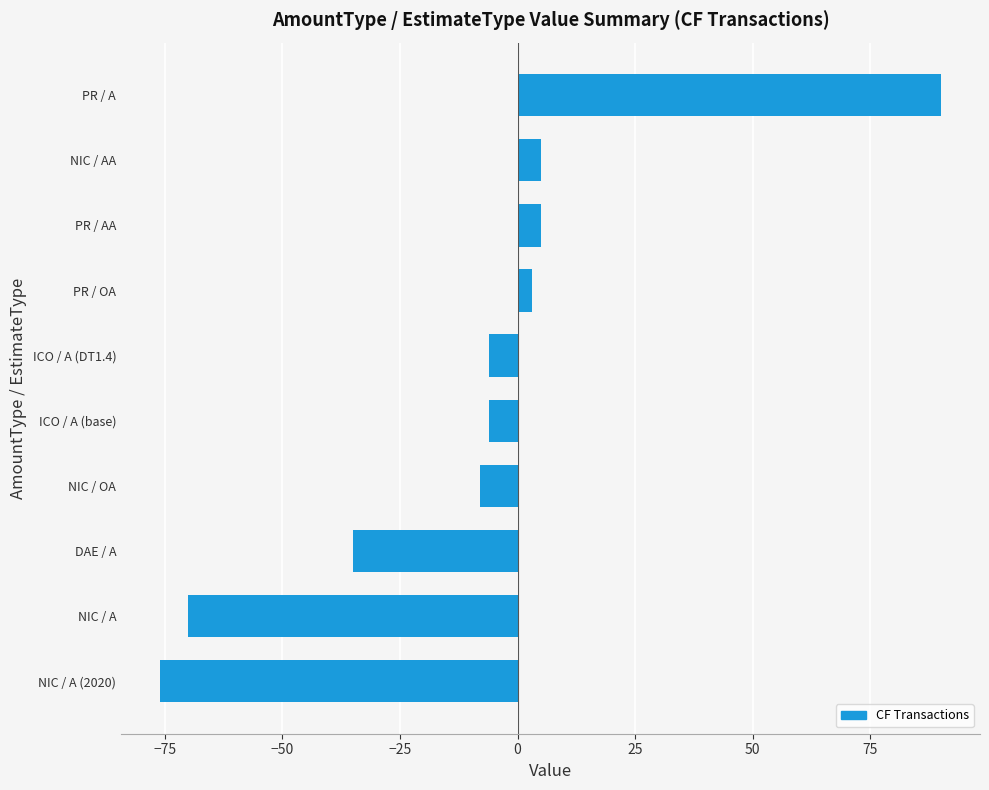

What is the smallest value displayed?

-76